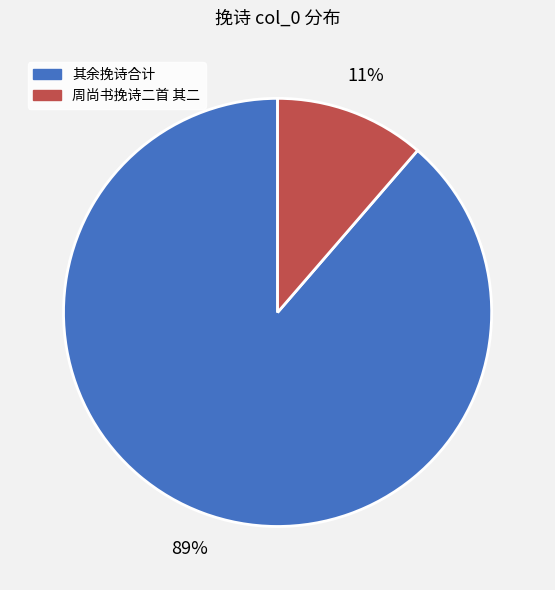

Is there any slice that represents more than half of the pie?

Yes